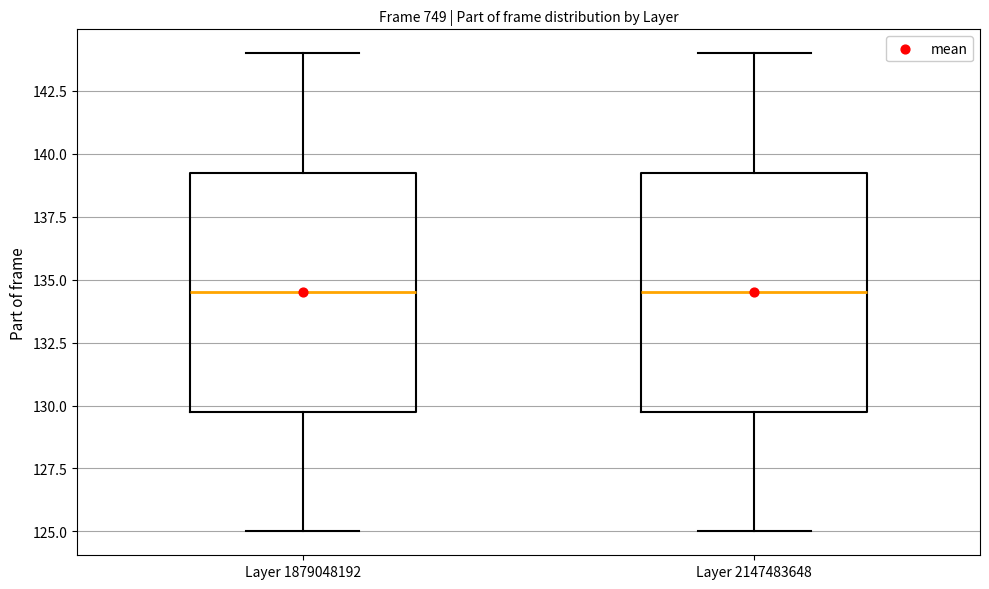

Reading left to right, transcribe this box plot: for each box, give where its median line is, the range the box spans, and where its two whiskers end, as read against the y-axis. The values are not printed on the chart, so give them approximately, as read against the axis.

Layer 1879048192: median 134.5, box 130.0 to 139.5, whiskers 125.0 to 144.0
Layer 2147483648: median 134.5, box 130.0 to 139.5, whiskers 125.0 to 144.0